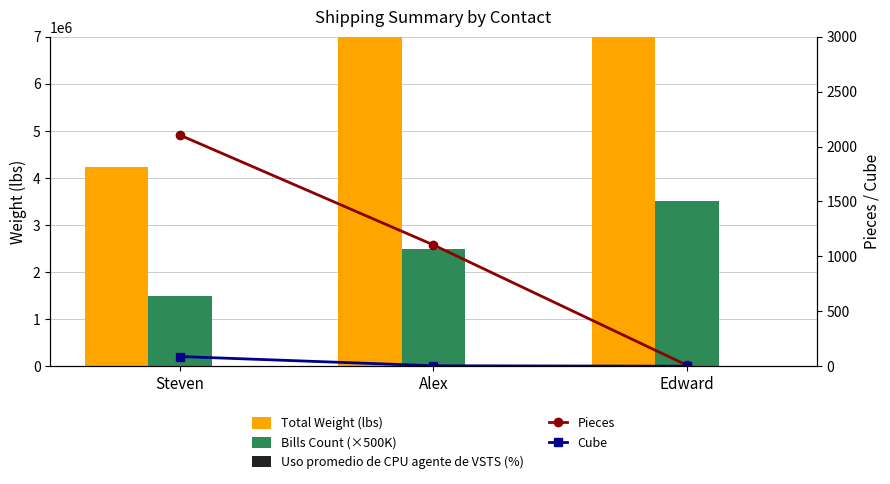

True or false: Cube has a value of 7 at Alex.

False